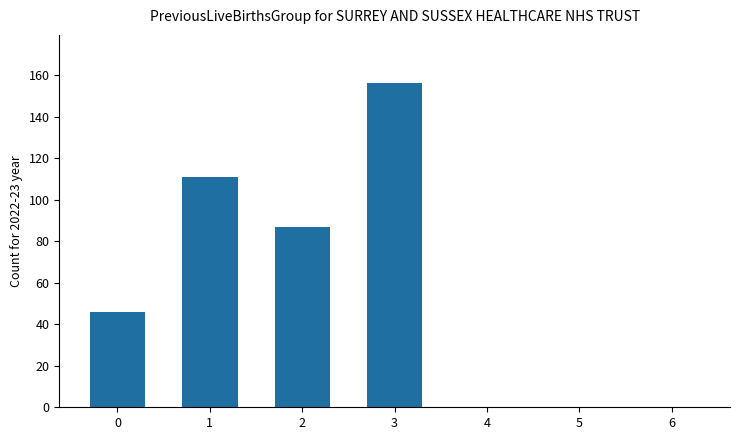

What is the change in value from 0 to 5?

-46